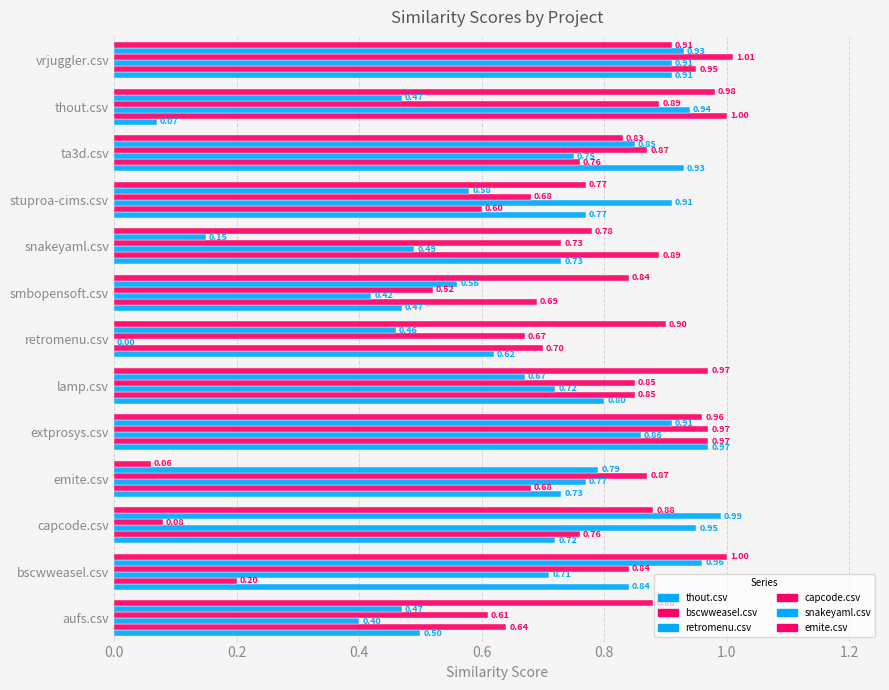

Reading left to right, extract all data points from this chart.

thout.csv: 0.5	0.8	0.7	0.7	1.0	0.8	0.6	0.5	0.7	0.8	0.9	0.1	0.9
bscwweasel.csv: 0.6	0.2	0.8	0.7	1.0	0.8	0.7	0.7	0.9	0.6	0.8	1.0	0.9
retromenu.csv: 0.4	0.7	0.9	0.8	0.9	0.7	0.0	0.4	0.5	0.9	0.8	0.9	0.9
capcode.csv: 0.6	0.8	0.1	0.9	1.0	0.8	0.7	0.5	0.7	0.7	0.9	0.9	1.0
snakeyaml.csv: 0.5	1.0	1.0	0.8	0.9	0.7	0.5	0.6	0.1	0.6	0.8	0.5	0.9
emite.csv: 0.9	1.0	0.9	0.1	1.0	1.0	0.9	0.8	0.8	0.8	0.8	1.0	0.9